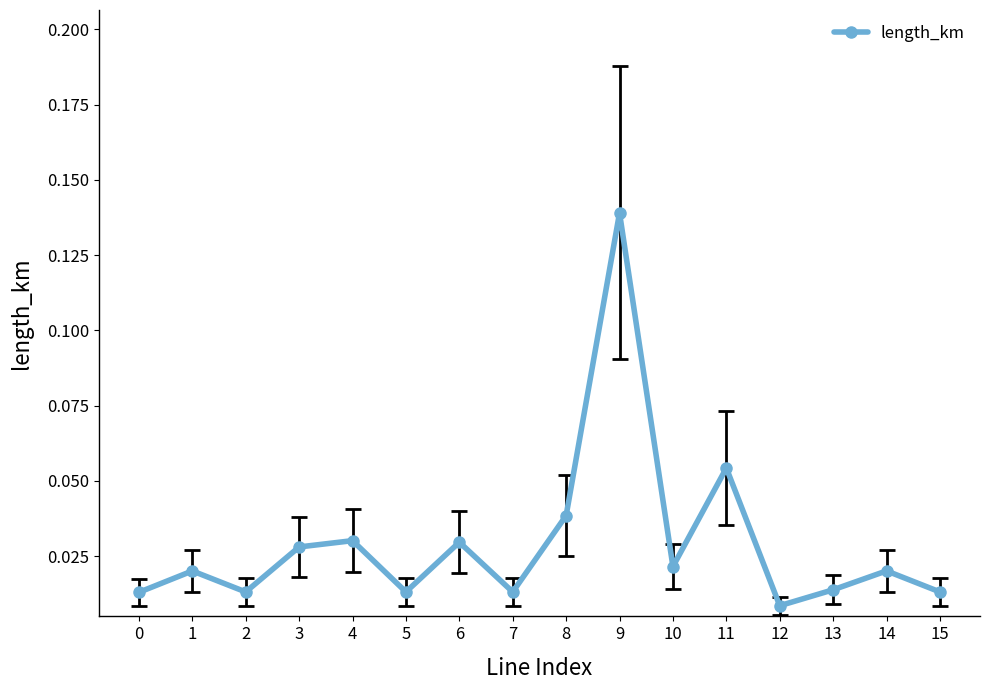

What is the sum of all values?

0.5